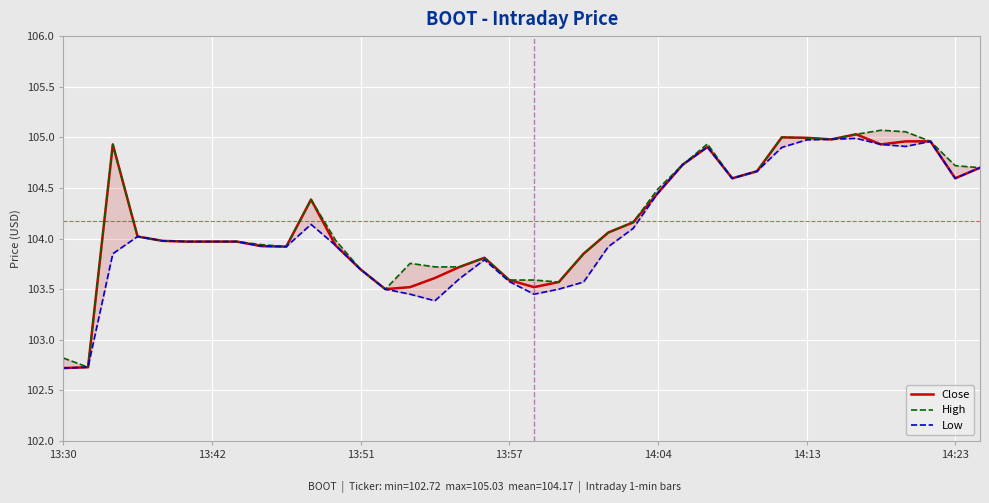

What is the lowest value of the Close series?

102.7